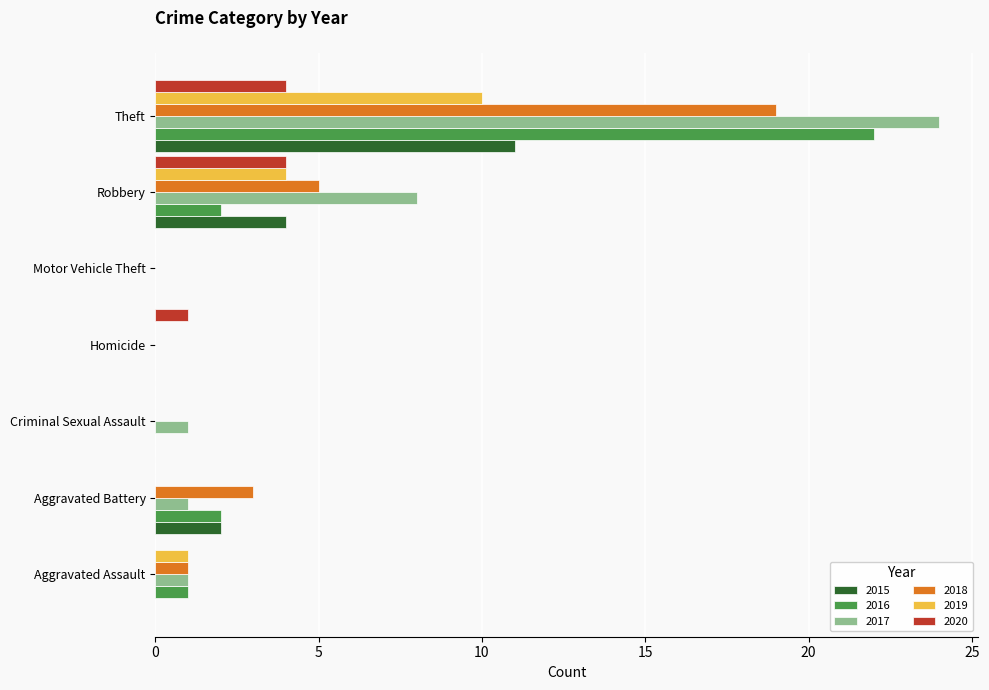

What is the sum of all 2017 values?

35